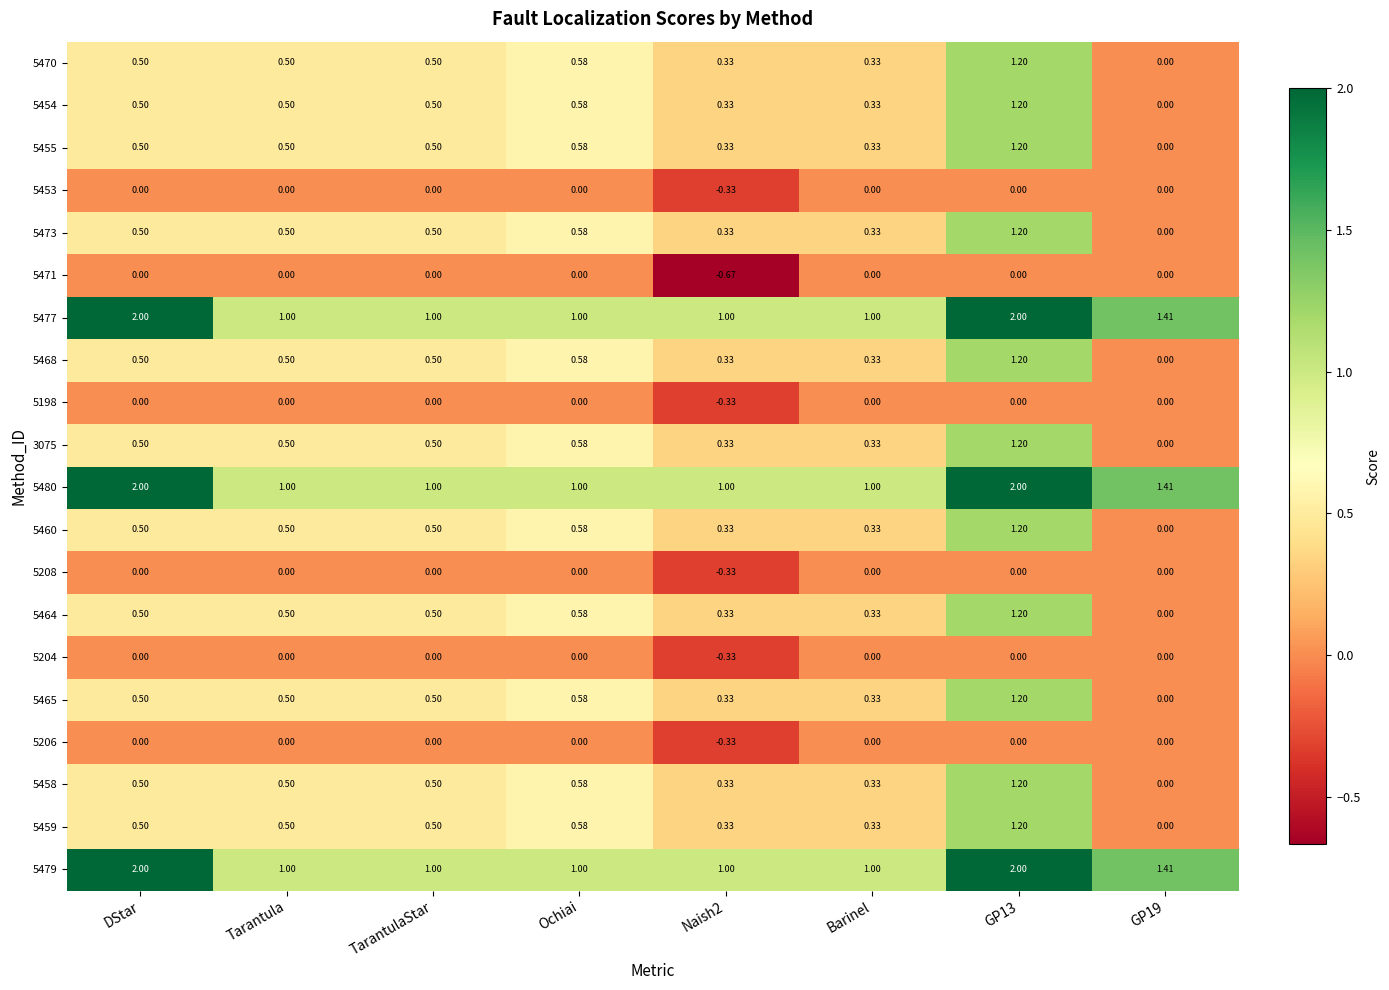

Is the value of 5453 at Ochiai greater than the value of 5479 at Naish2?

No